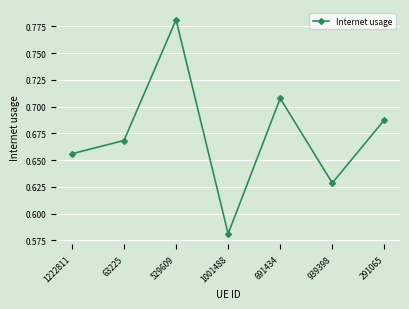

True or false: the data shows 0.2 at 1001488.

False